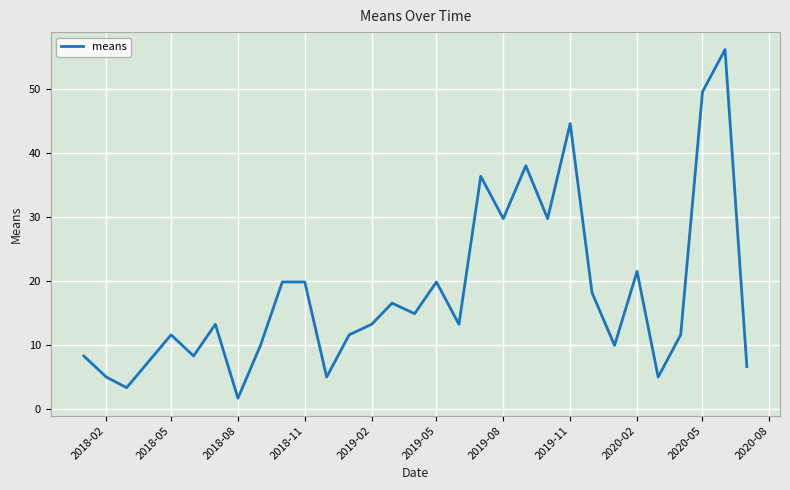

What is the difference between the maximum and minimum values?

54.5